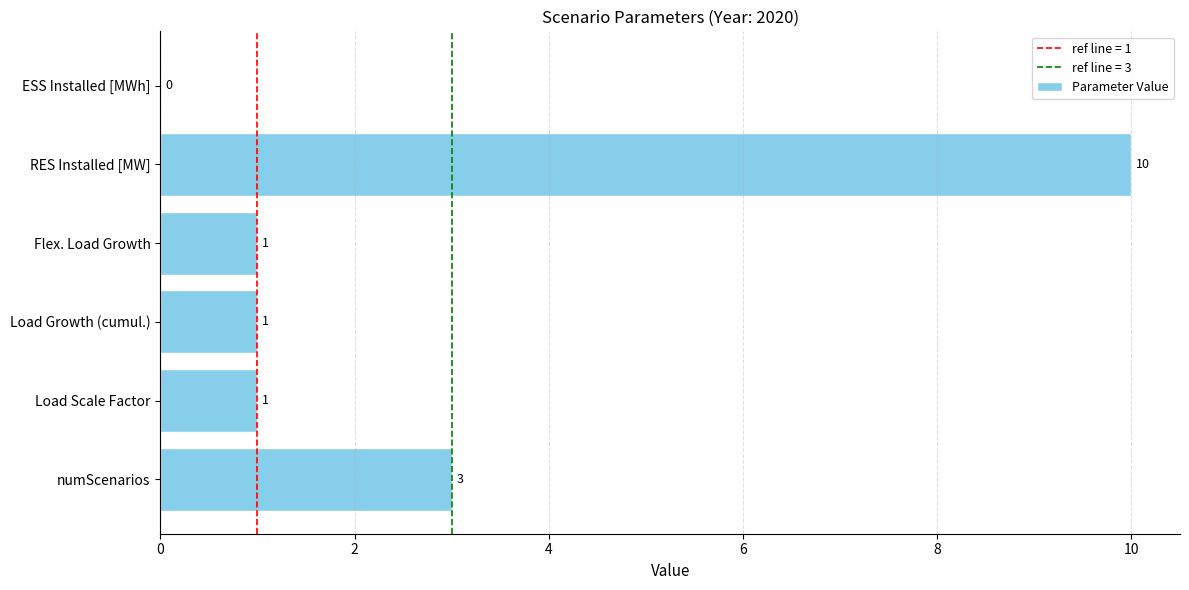

How many values are between 1 and 3?

4